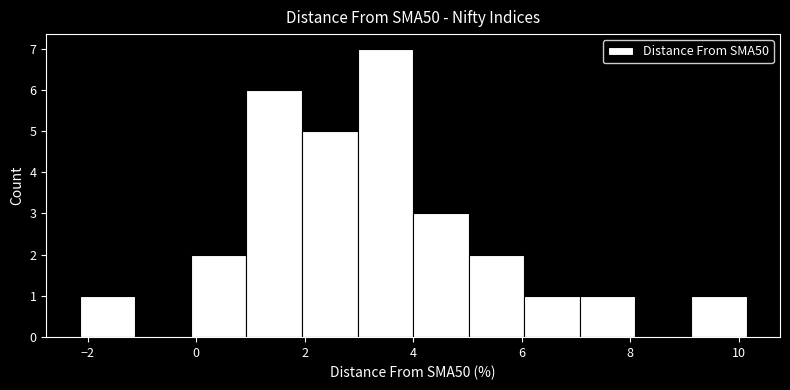

Reading left to right, transcribe this chart: for each bar, give the range it covers on the x-axis and its height. Neither the bar edges nor the heights are printed on the chart, so give them approximately, as read against the axes.

-2.2 to -1.2: 1
-1.2 to 0.0: 0
0.0 to 1.0: 2
1.0 to 2.0: 6
2.0 to 3.0: 5
3.0 to 4.0: 7
4.0 to 5.0: 3
5.0 to 6.0: 2
6.0 to 7.0: 1
7.0 to 8.0: 1
8.0 to 9.2: 0
9.2 to 10.2: 1